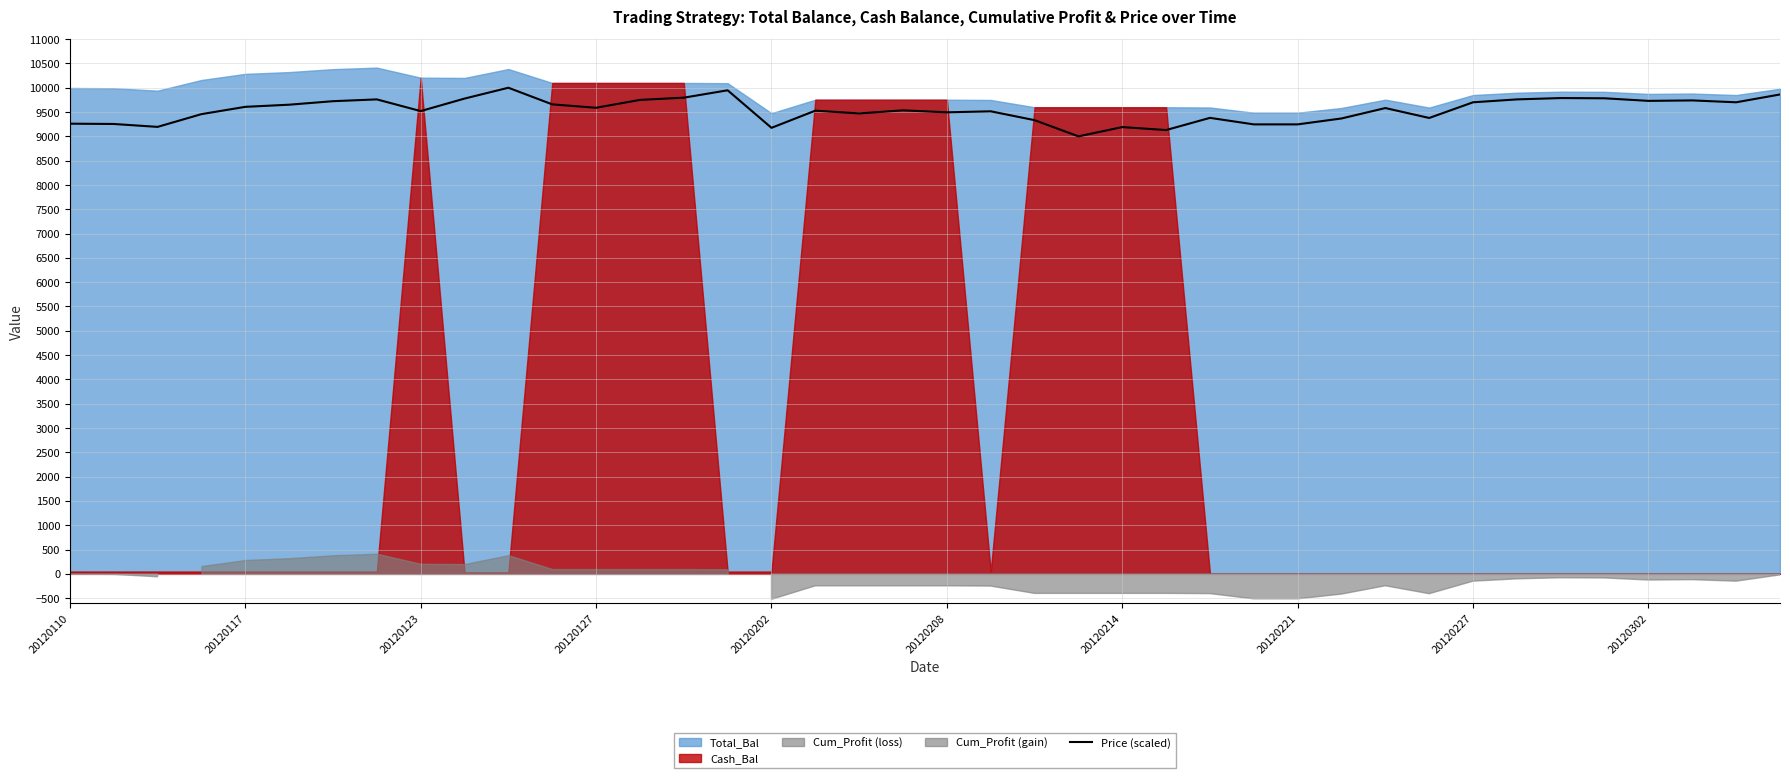

What is the sum of the values at 23 and 31?

18378.1